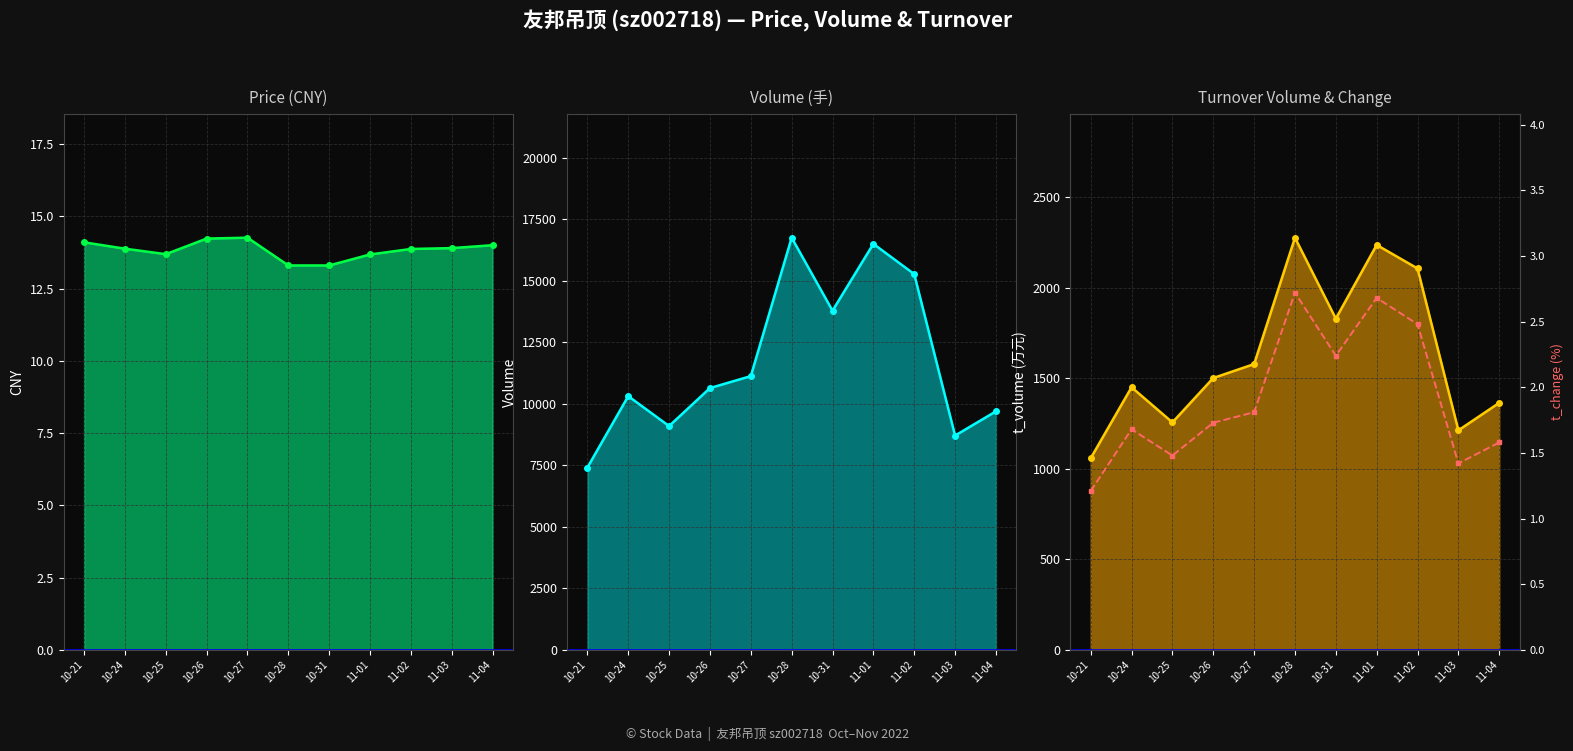

What is the value of the t_change point at the 8th from the left?

2.7